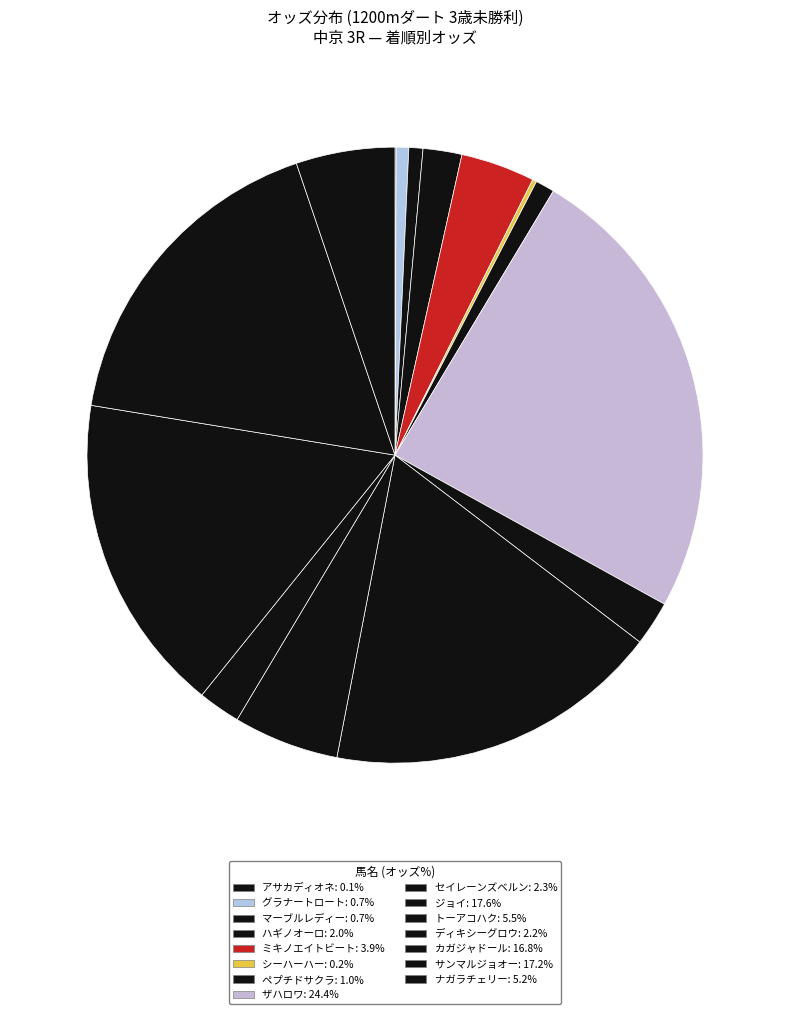

Is there a majority slice in this chart?

No